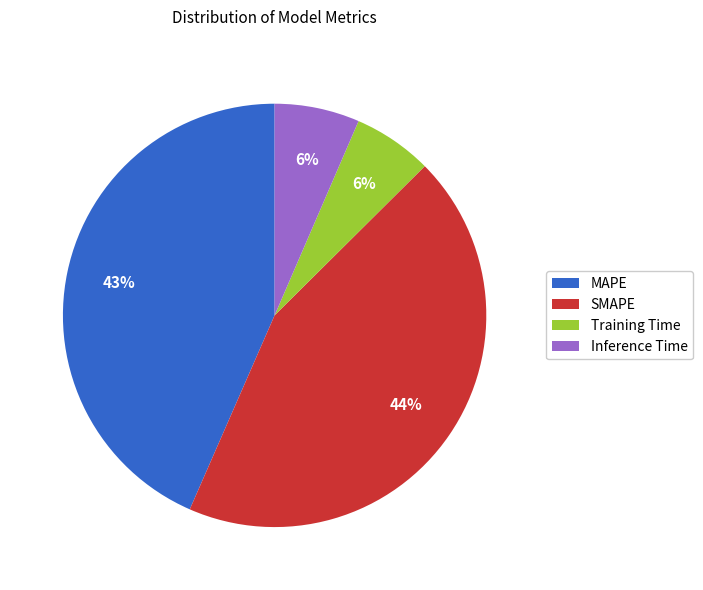

To the nearest percent, what portion does Inference Time represent?

6%